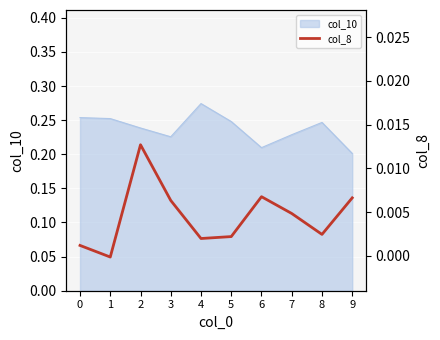

How many interior local valleys (lower than both neighbors) does the data have?

3